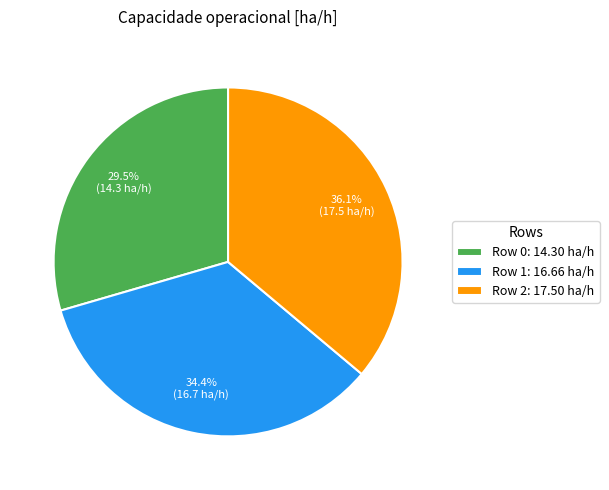

True or false: Row 1 accounts for 22% of the total.

False